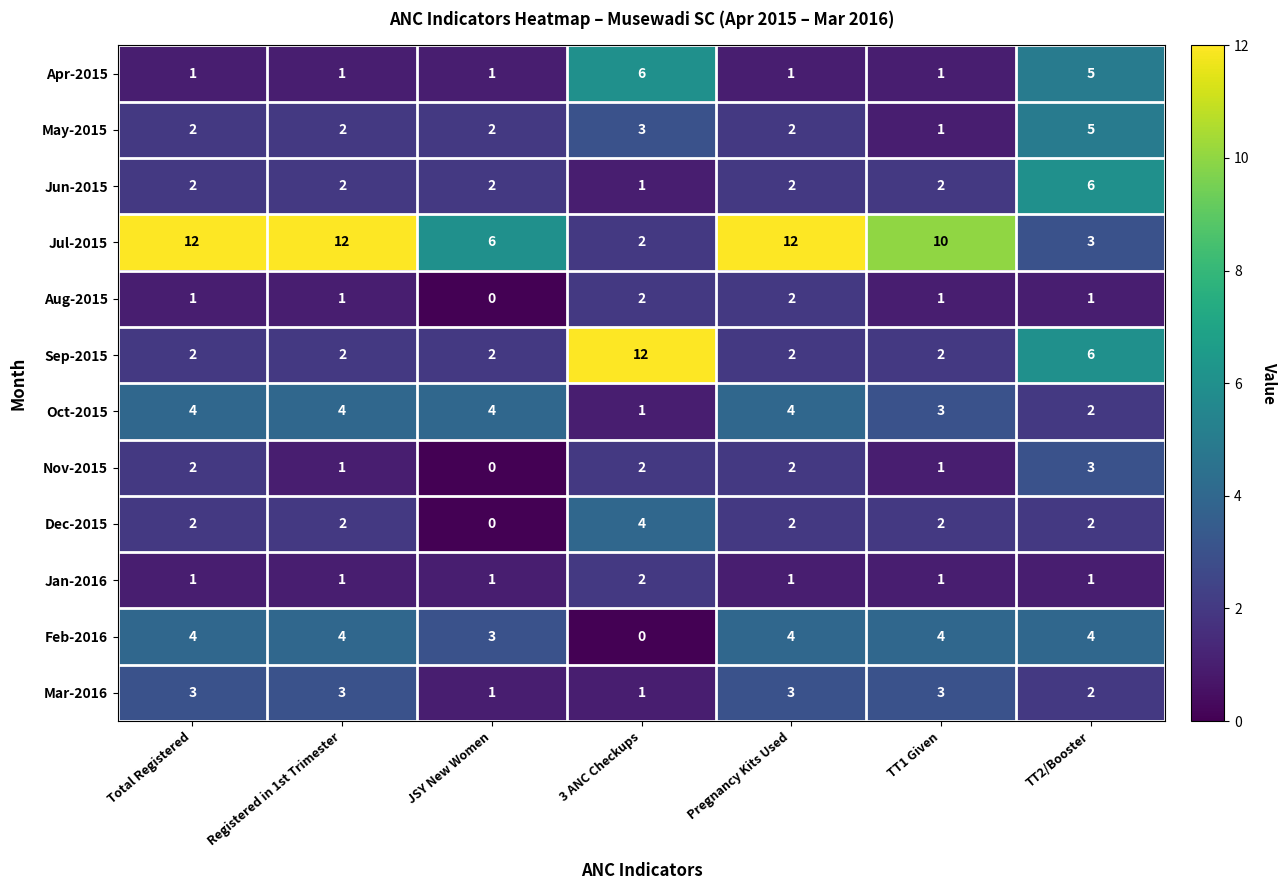

Is the value of Feb-2016 at JSY New Women greater than the value of Jun-2015 at TT2/Booster?

No